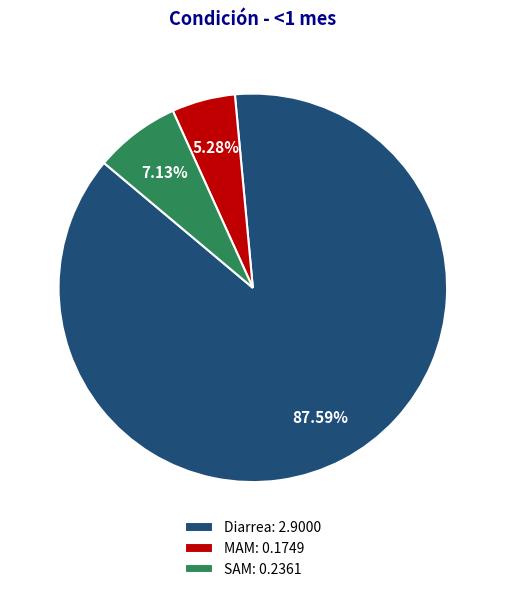

To the nearest percent, what is the combined percentage of Diarrea and MAM?

93%